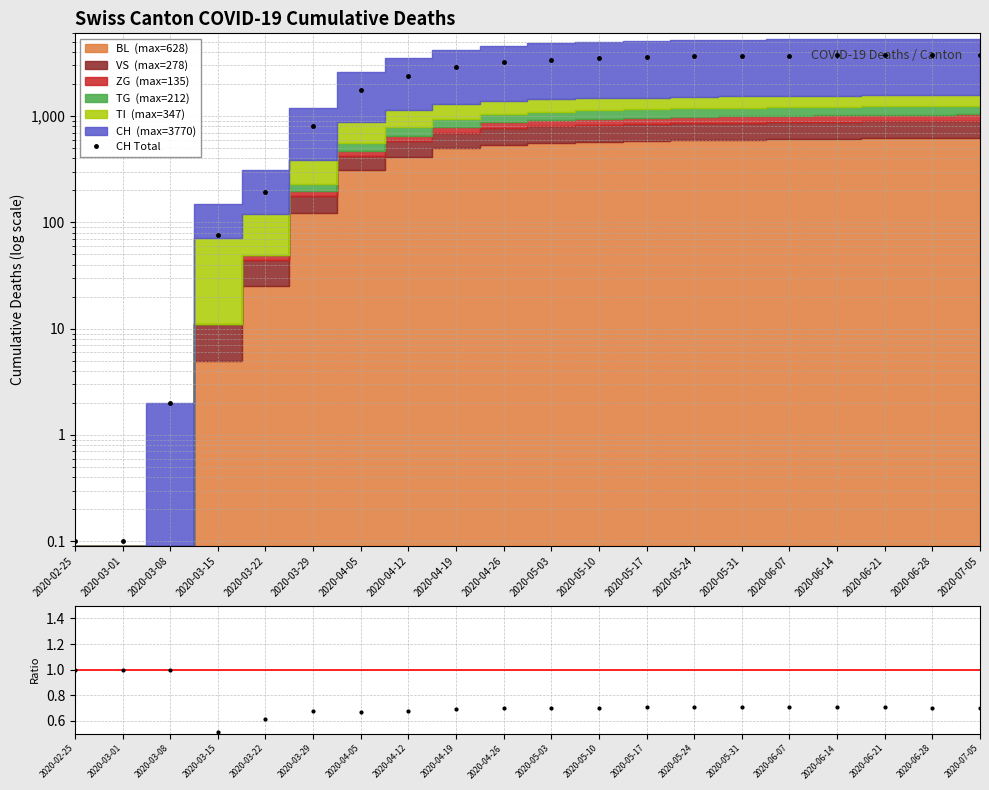

Between 2020-03-15 and 2020-03-29, which series saw the biggest shift?

CH Total